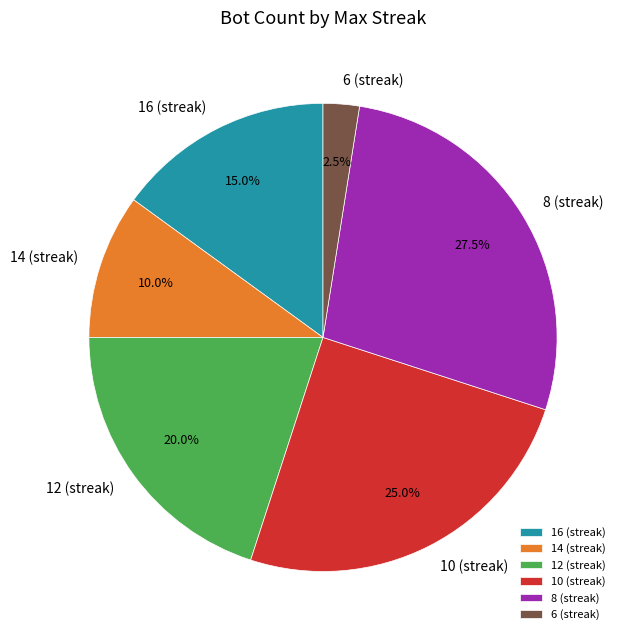

What portion of the pie excludes 6 (streak)?

97.5%